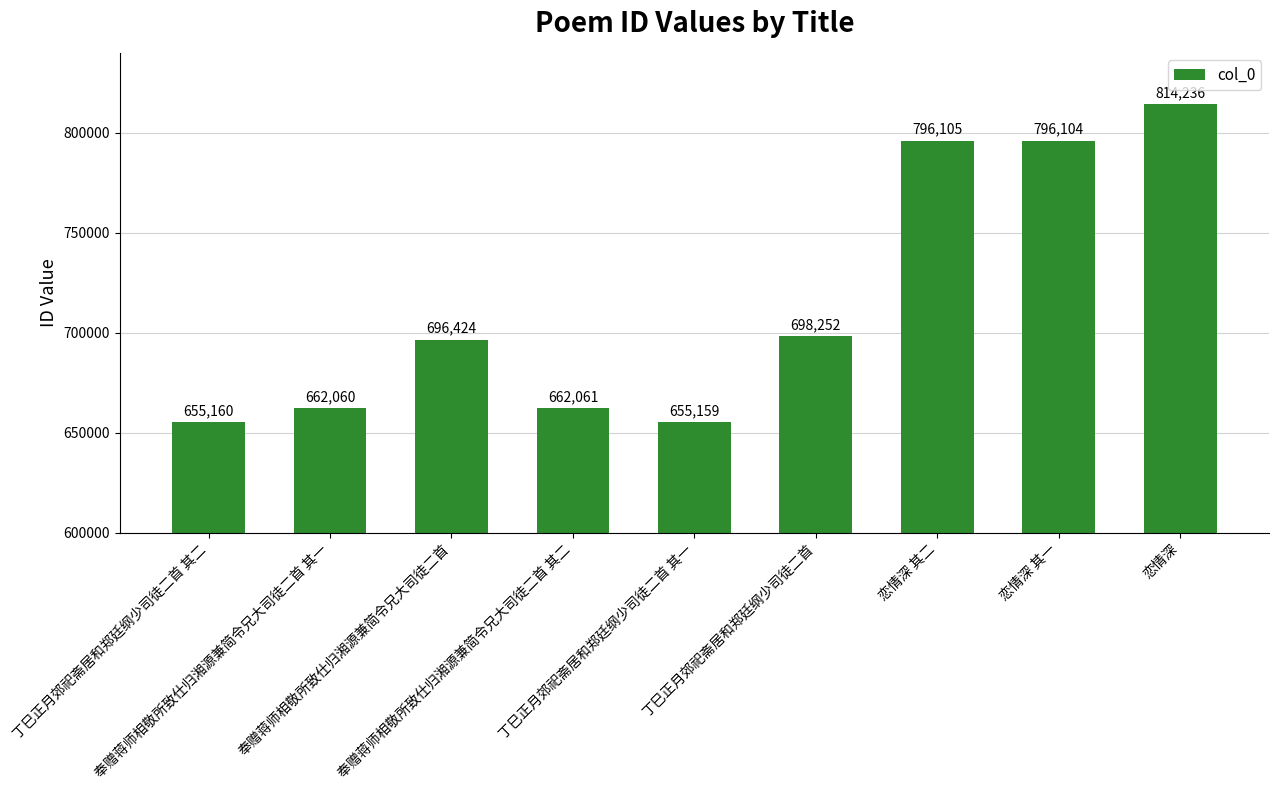

The chart shows a value of 1157995 at 丁巳正月郊祀斋居和郑廷纲少司徒二首. True or false?

False